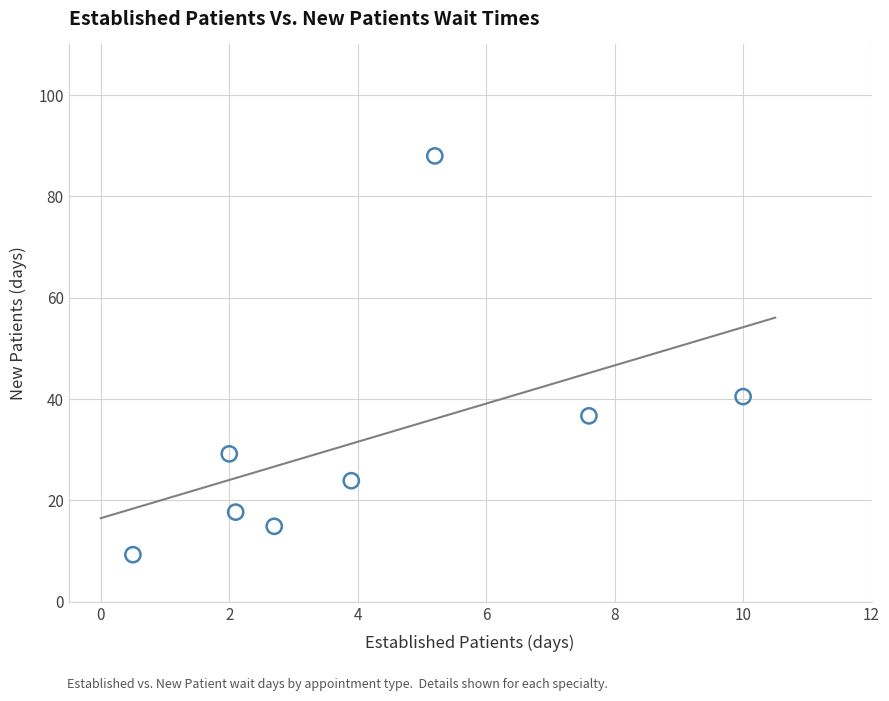

What Y value in the scatter plot is closest to 48?

40.5